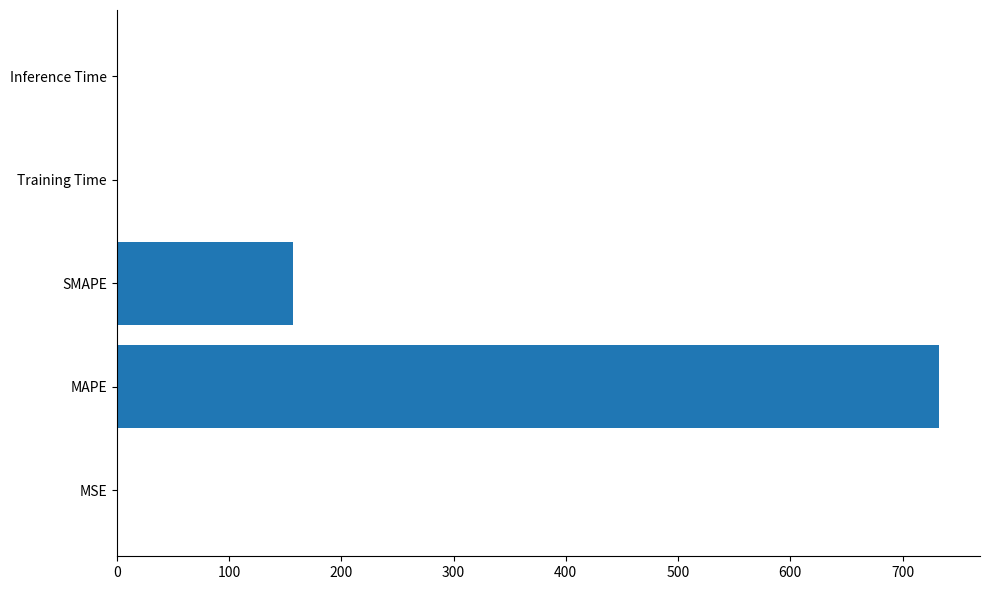

Which has a higher value, Inference Time or SMAPE?

SMAPE